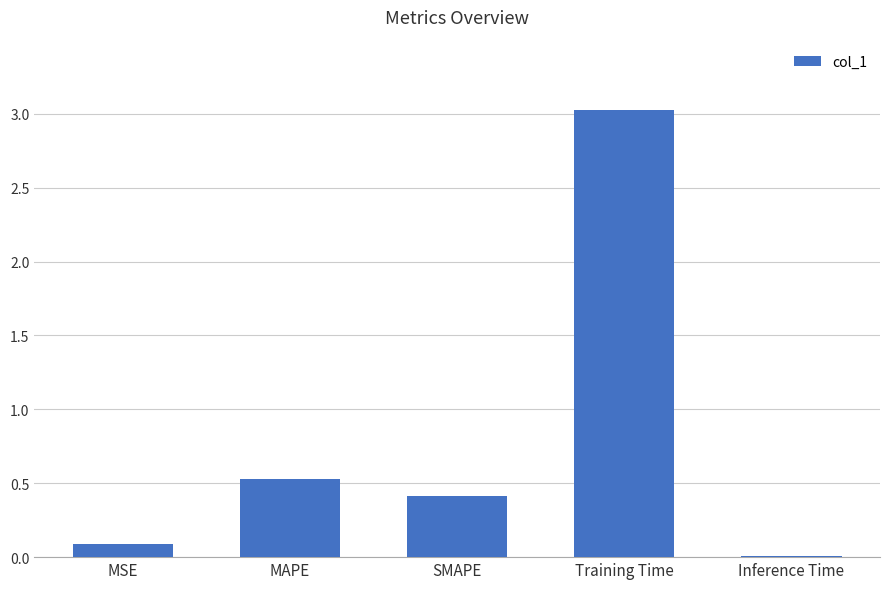

Which category has the highest value across all series?

Training Time